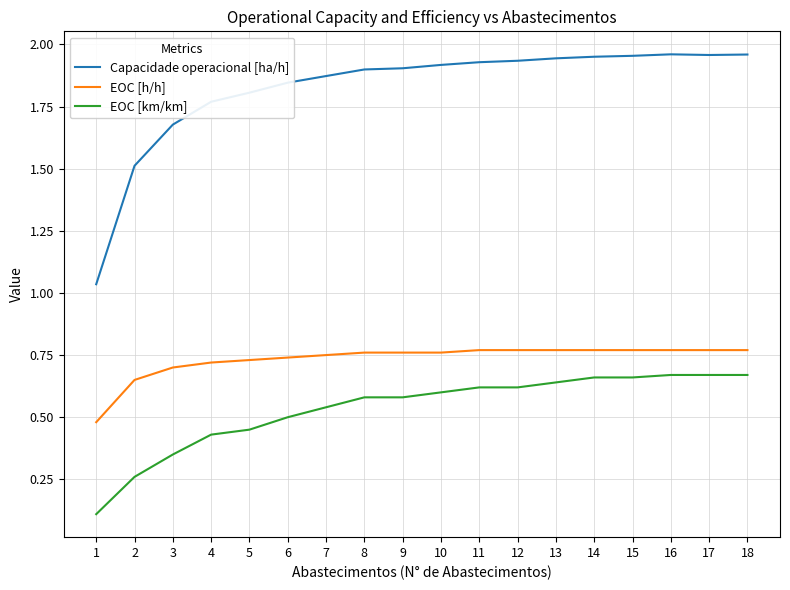

Is it true that Capacidade operacional [ha/h] equals 0.7 at 2?

False